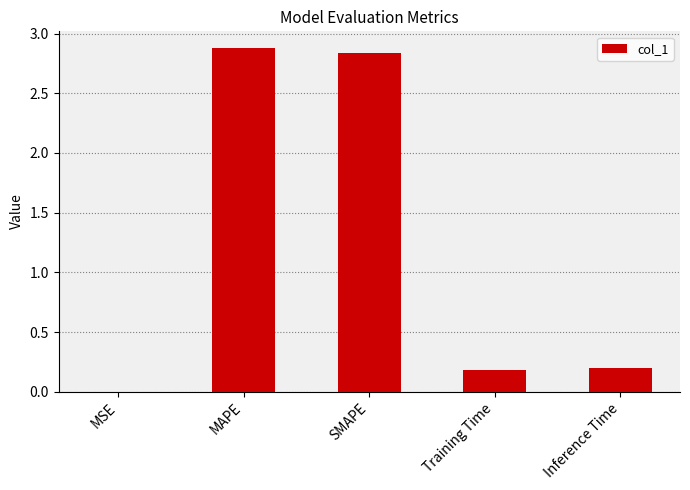

How many categories are shown in the chart?

5